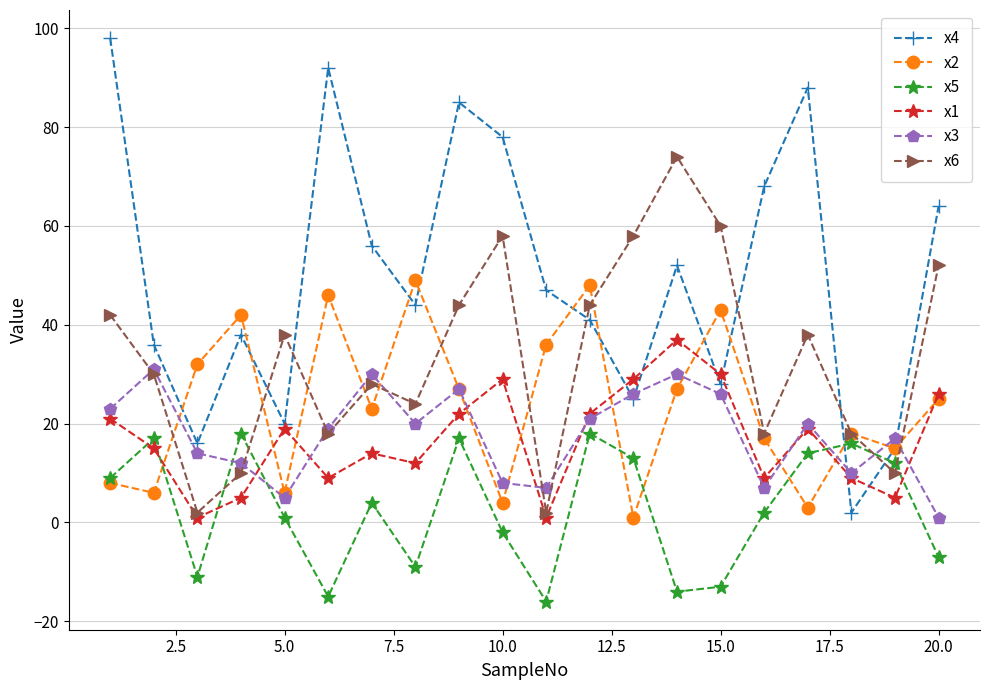

True or false: x1 has more than 2 points higher than both neighbors.

True